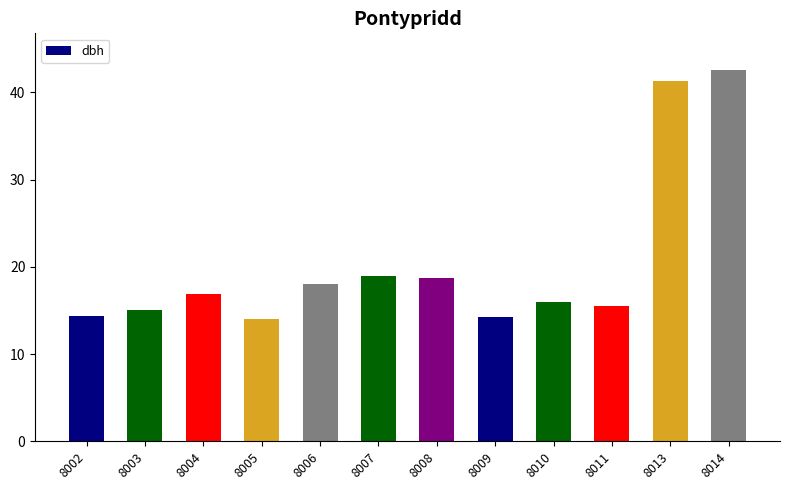

Does the chart contain stacked bars?

No